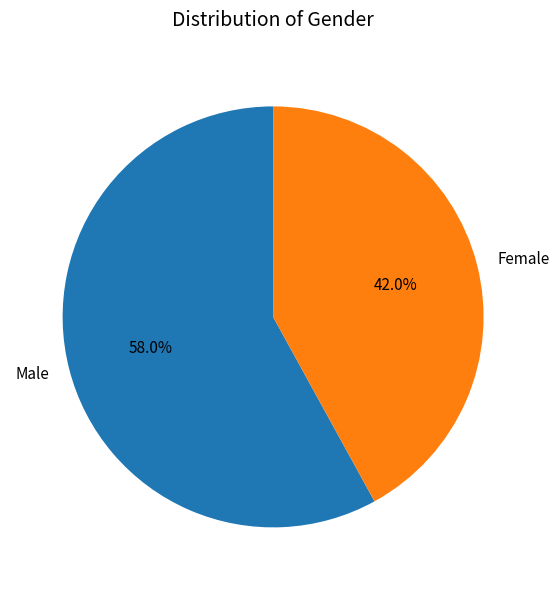

The Female slice represents 33% of the pie. True or false?

False